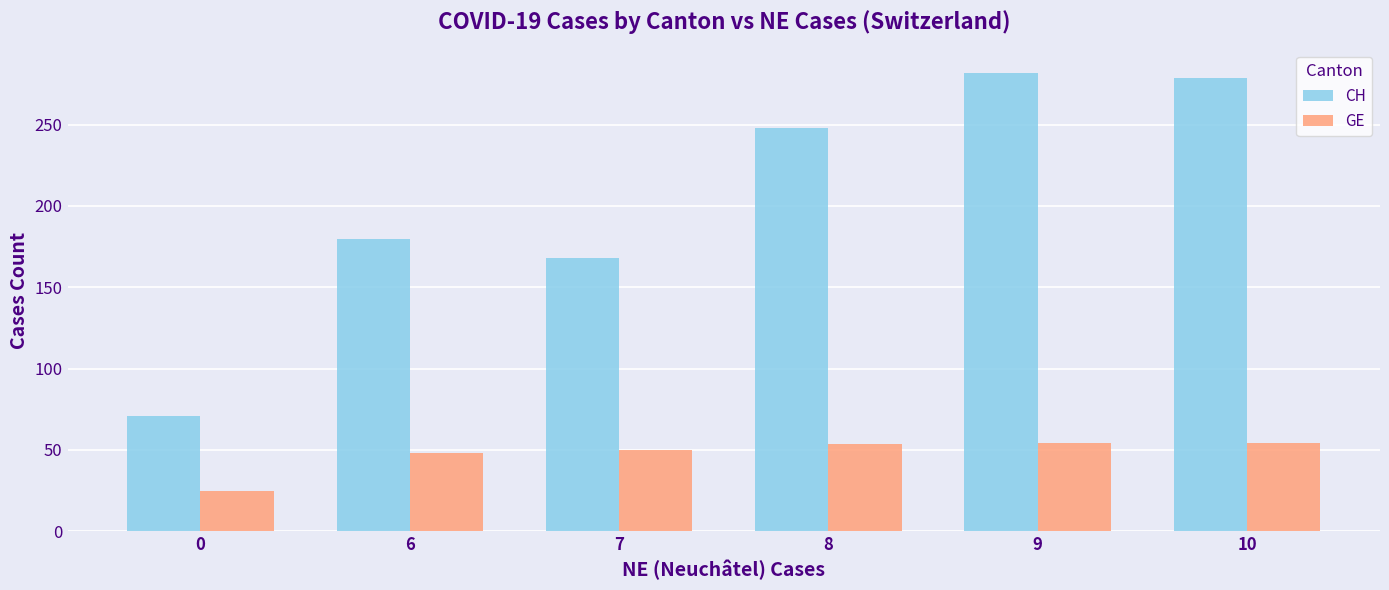

Count the number of data series in this chart.

2